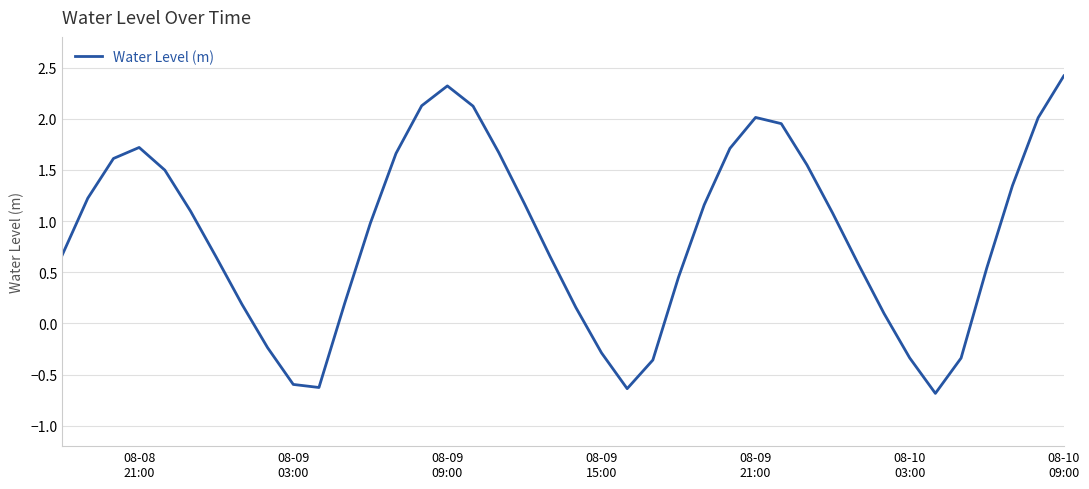

How many values are below 1?

20